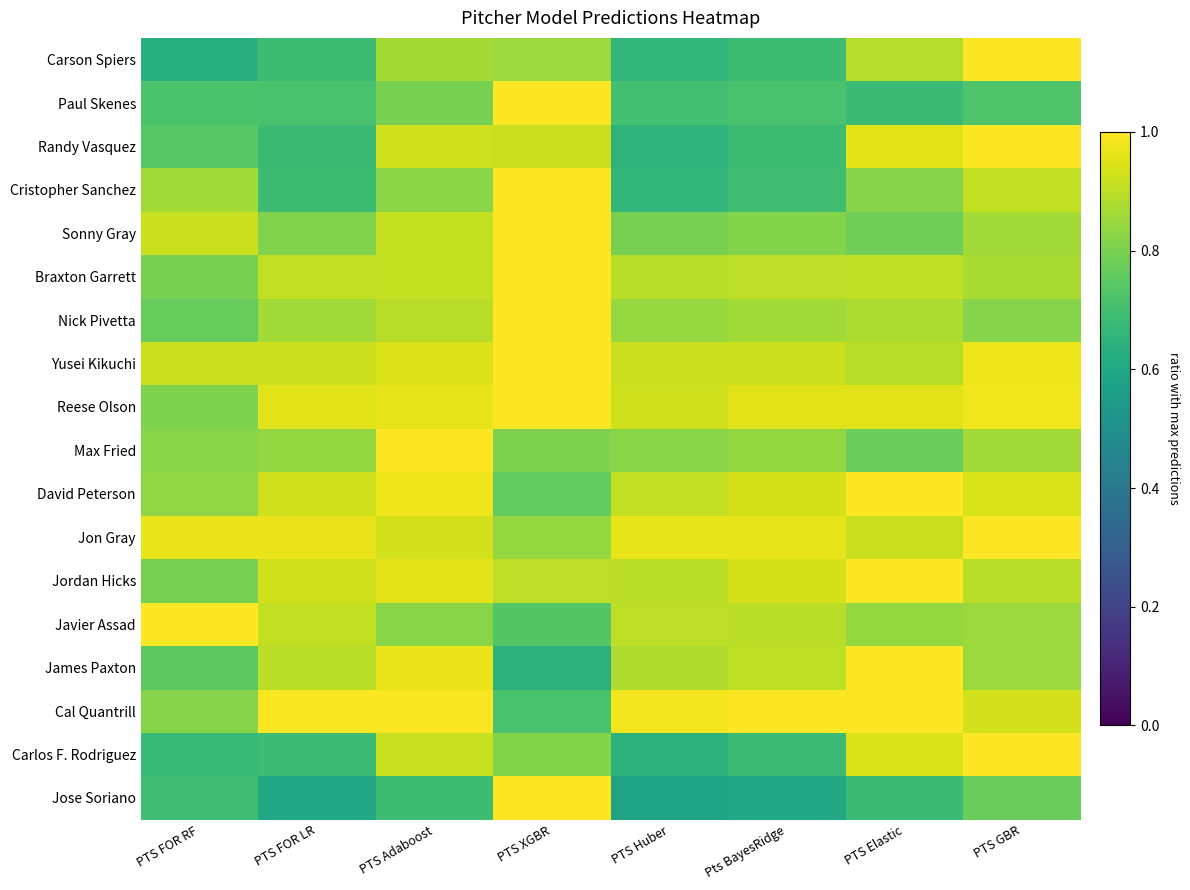

What is the difference between the highest and lowest values at PTS FOR LR?

0.4